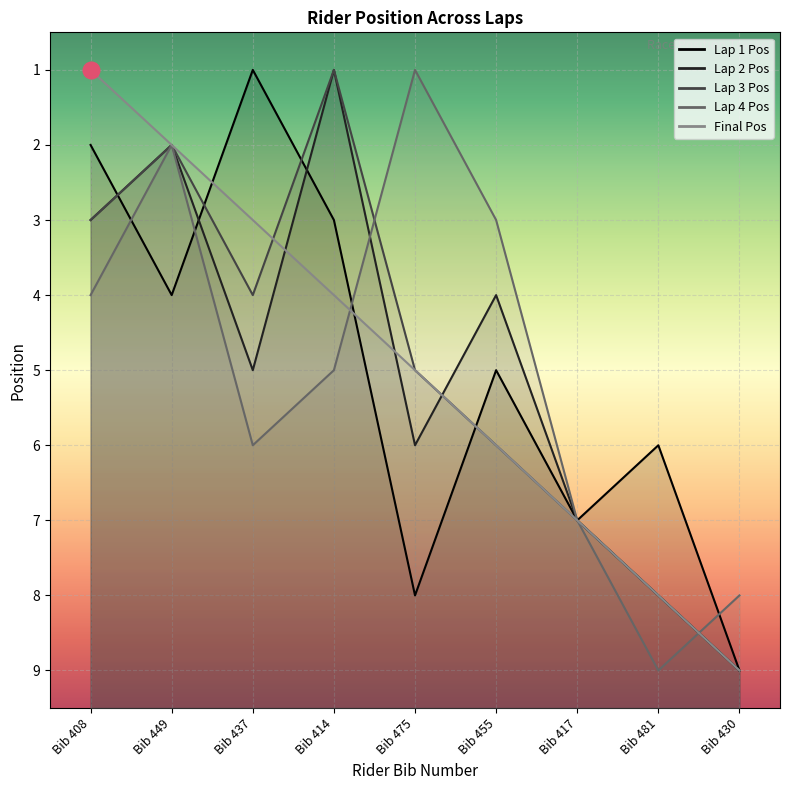

What position from the left is Bib 417?

7